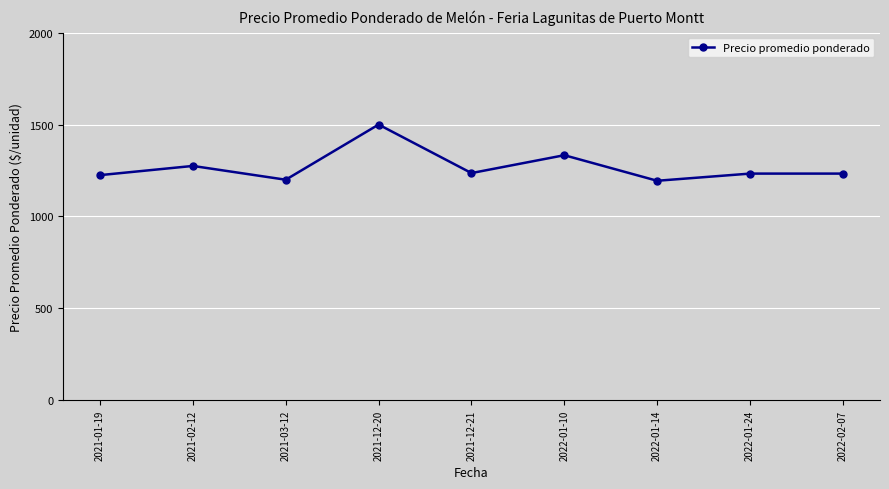

Between 2021-03-12 and 2022-02-07, which is larger?

2022-02-07